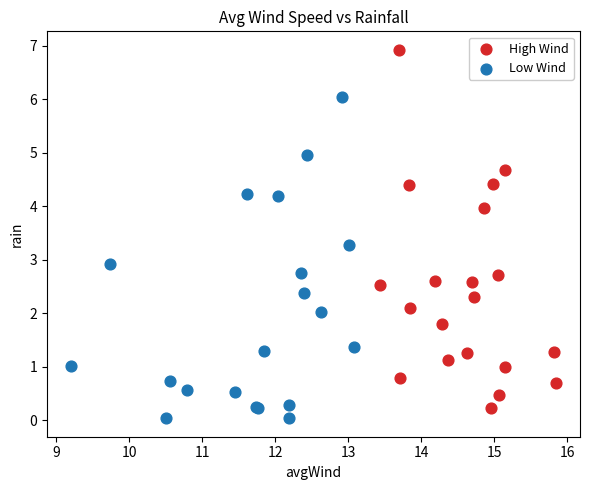

Which series has the largest Y range (max minus min)?

High Wind